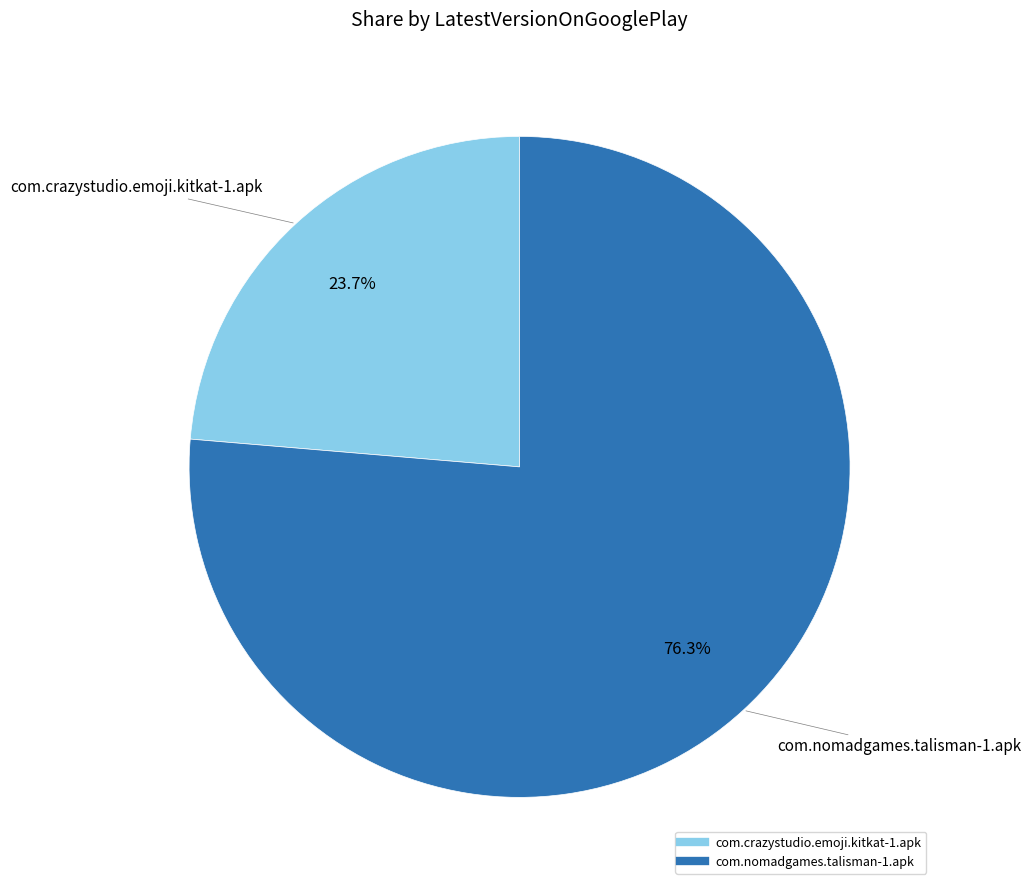

Approximately how many times larger is the value at com.nomadgames.talisman-1.apk compared to com.crazystudio.emoji.kitkat-1.apk?

3.2